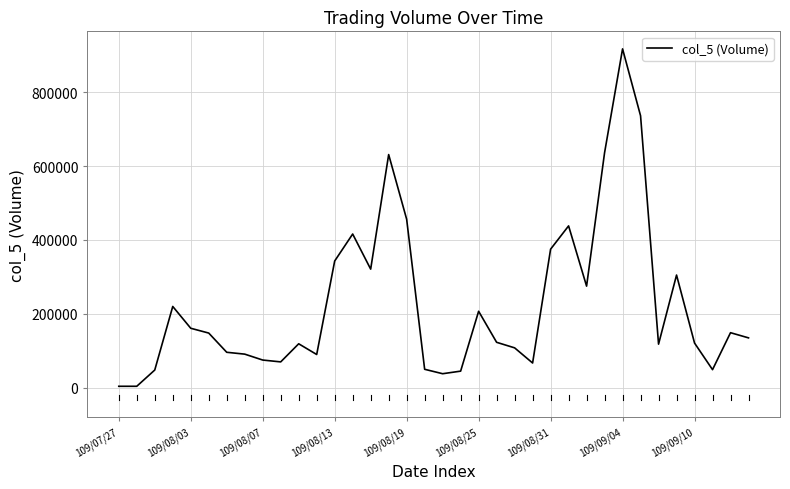

Reading left to right, list all the values displayed in this chart.

4000	4000	48000	220000	161000	148000	96000	91000	75000	70000	119000	90000	343000	416000	321000	631000	456000	50000	38000	45000	207000	123000	108000	67000	375000	438000	275000	636000	917000	736000	118000	305000	121000	49000	149000	135000